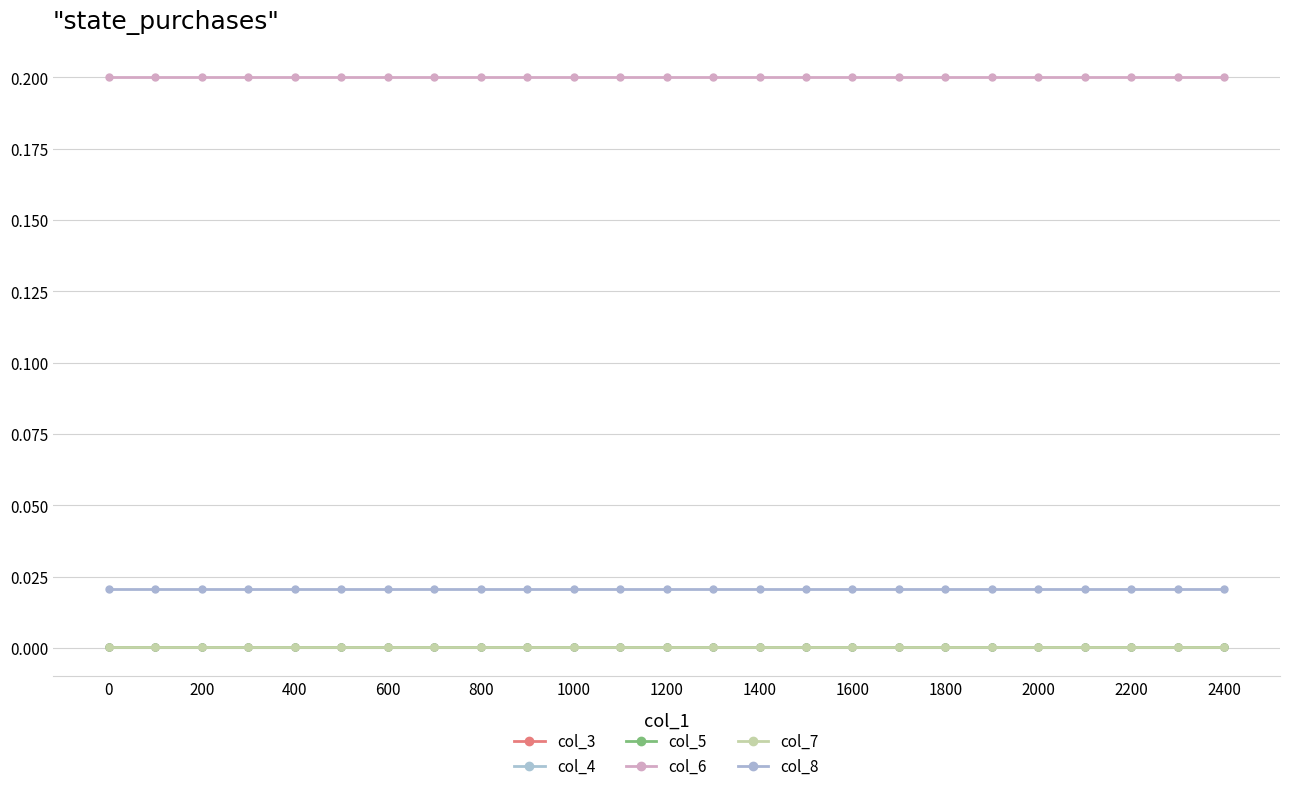

Which series has the largest total across all categories?

col_6